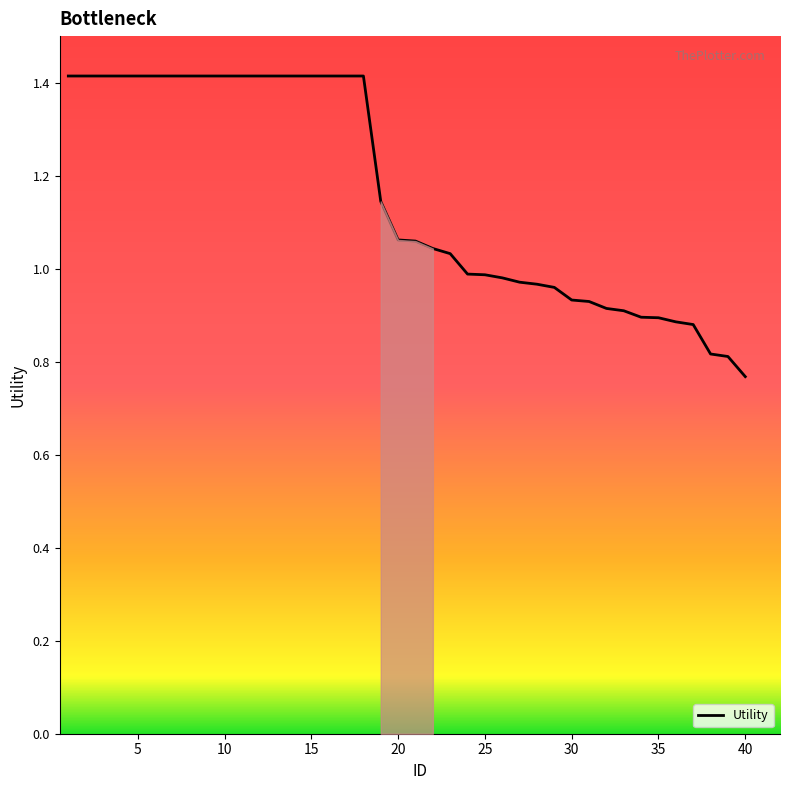

What is the maximum value shown in the chart?

1.4